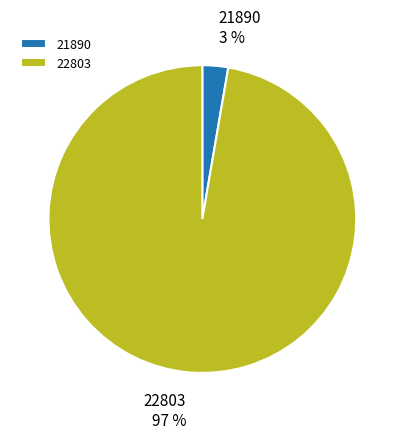

The 22803 slice represents 97% of the pie. True or false?

True